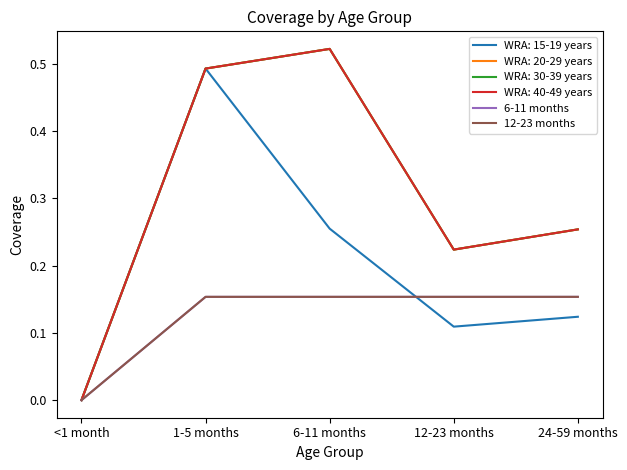

True or false: 6-11 months has more than 2 interior local peaks.

False